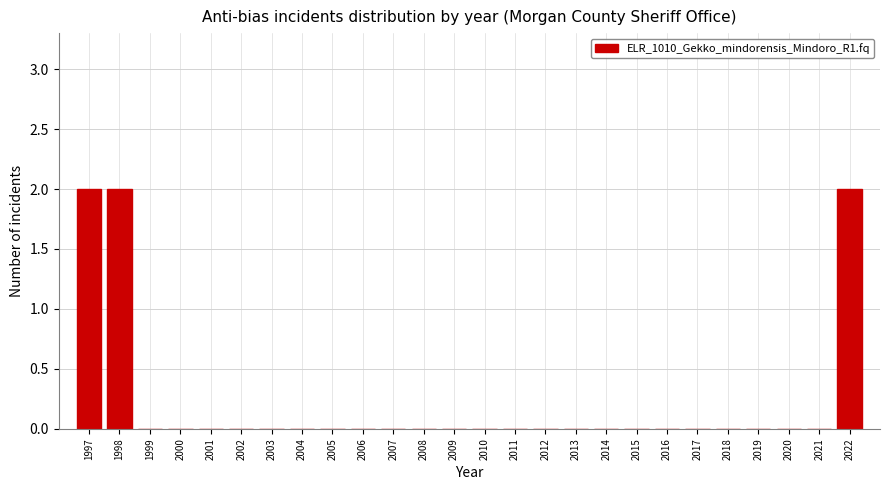

Reading right to left, list all the values displayed in this chart.

2022=2	2021=0	2020=0	2019=0	2018=0	2017=0	2016=0	2015=0	2014=0	2013=0	2012=0	2011=0	2010=0	2009=0	2008=0	2007=0	2006=0	2005=0	2004=0	2003=0	2002=0	2001=0	2000=0	1999=0	1998=2	1997=2